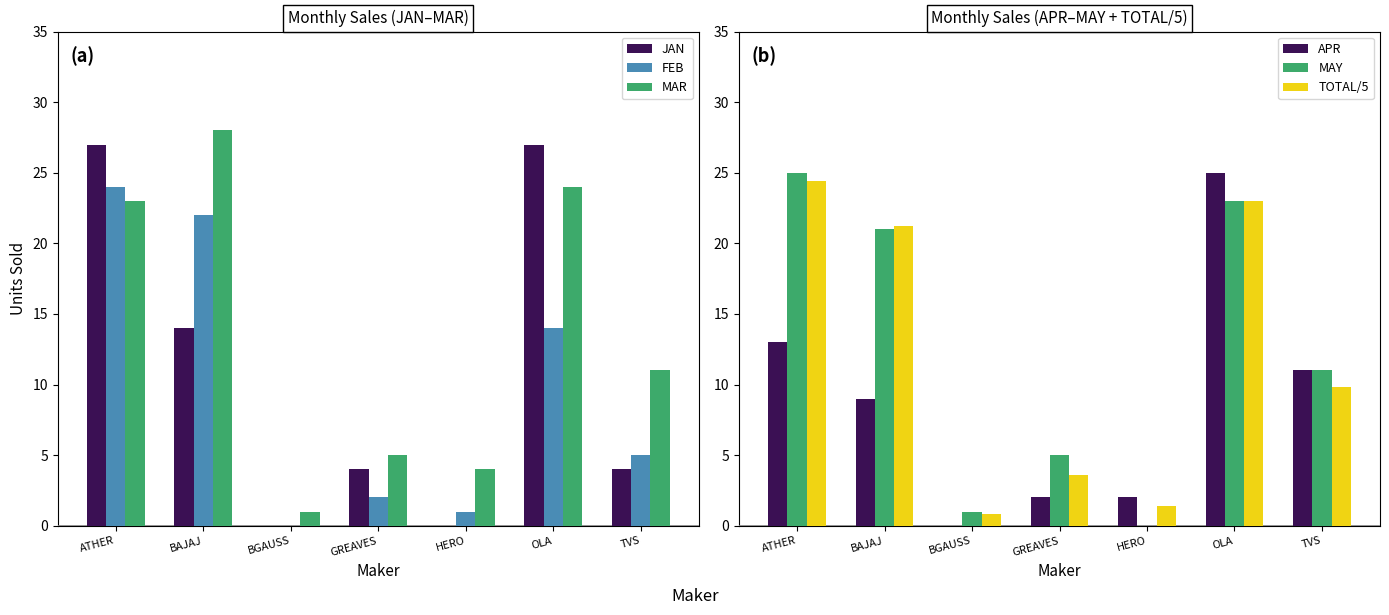

Is it true that MAY equals 3.8 at TVS?

False